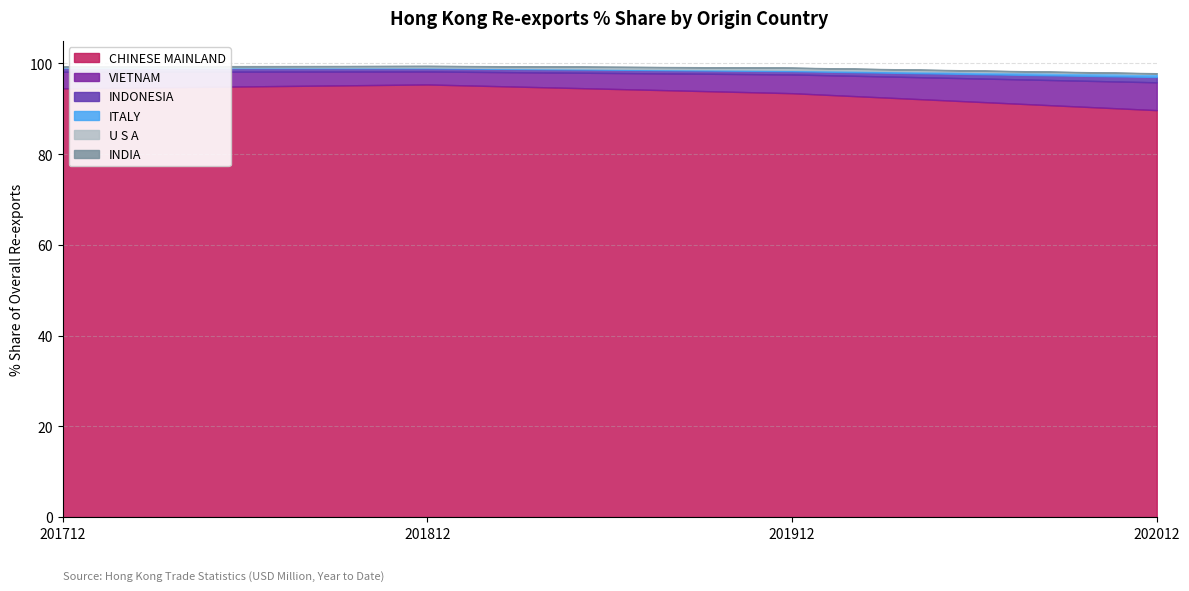

Does the chart have visible grid lines?

Yes